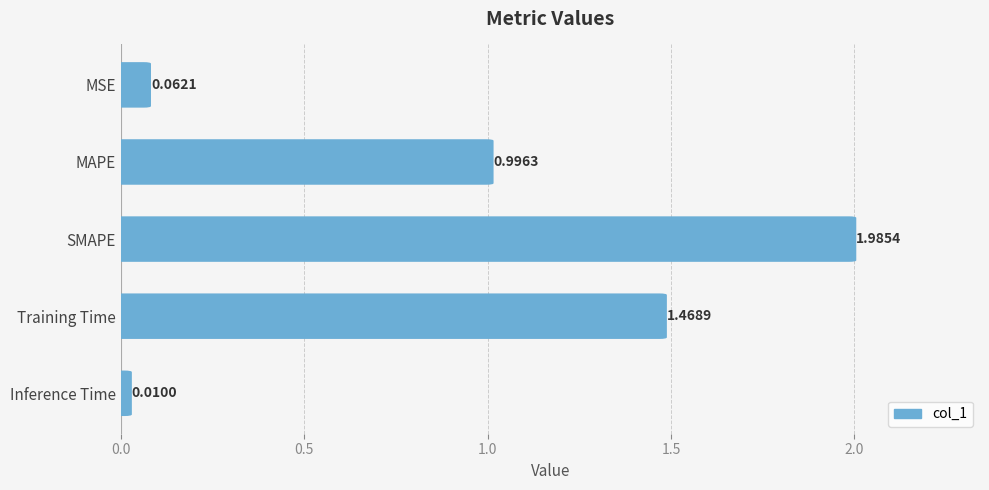

Approximately how many times larger is the value at SMAPE compared to Training Time?

1.4